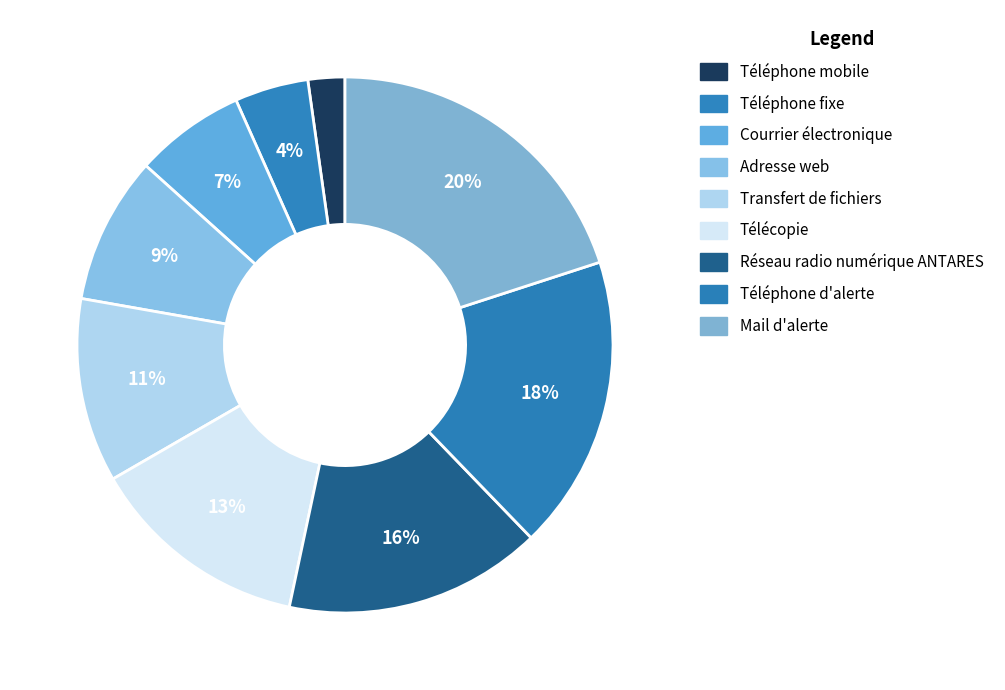

Is Téléphone d'alerte the majority of the pie?

No